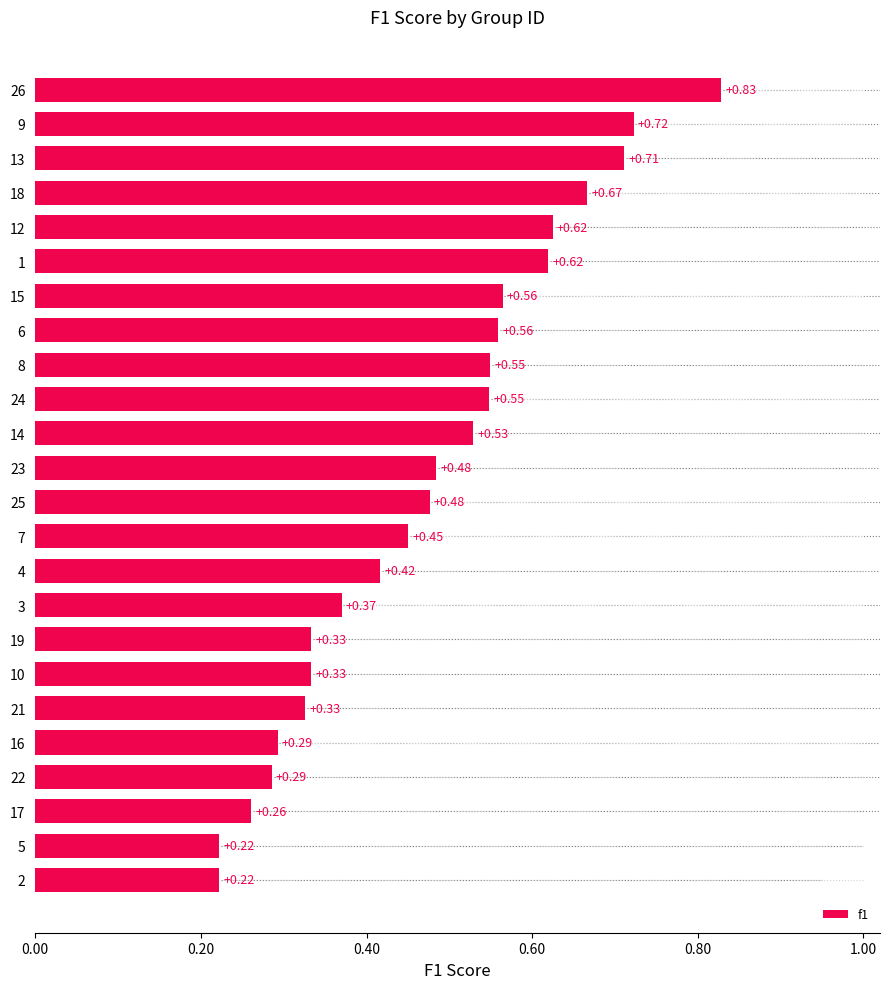

True or false: the data shows 0.2 at 7.

False